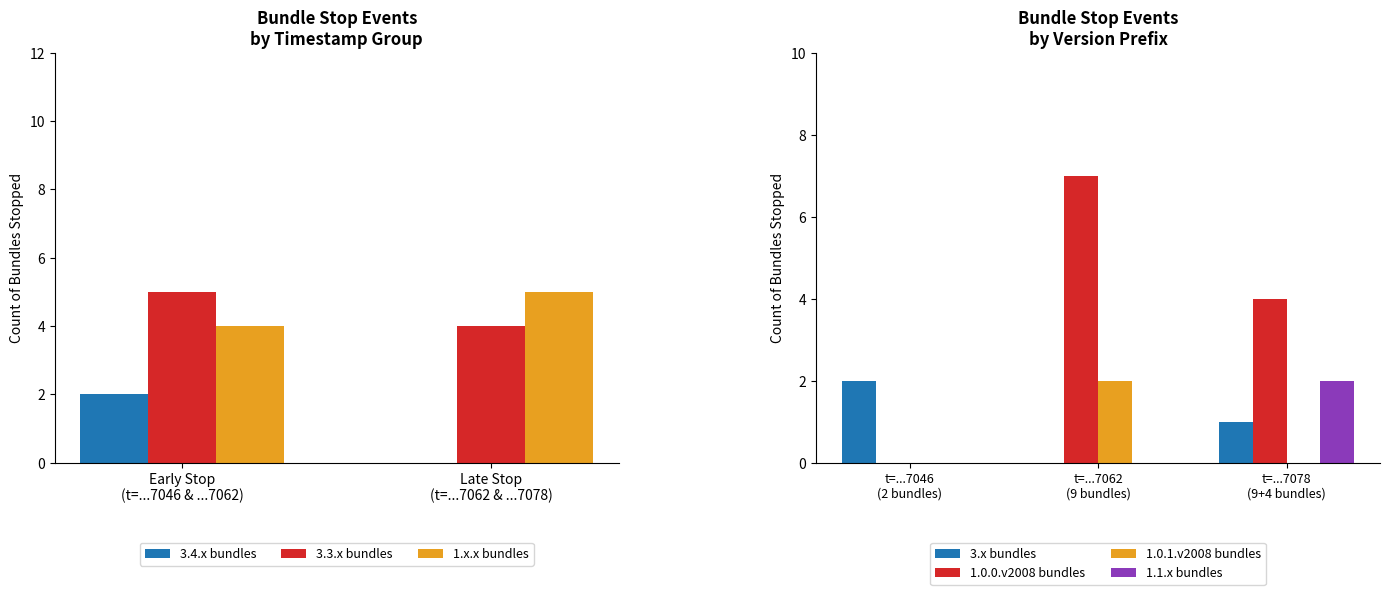

What is the average value of the 1.1.x bundles series?

1